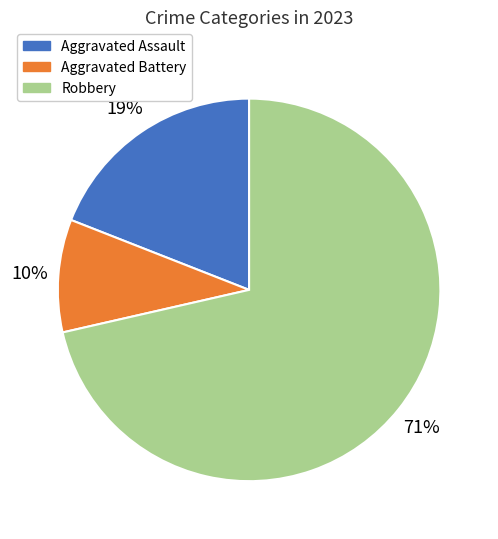

True or false: Robbery accounts for 82% of the total.

False